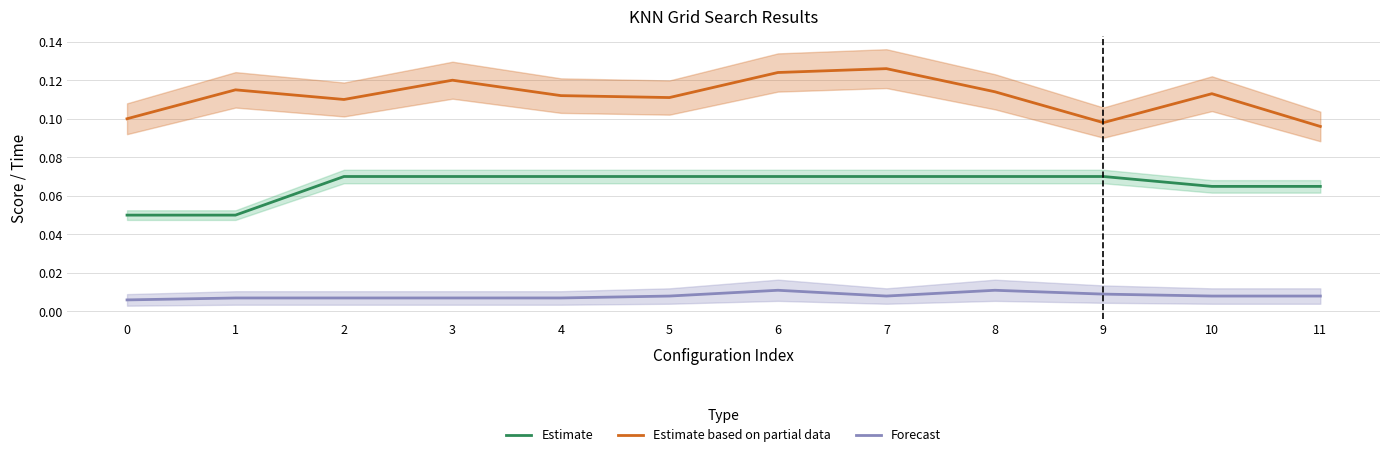

What is the total value across all series at 7?

0.2